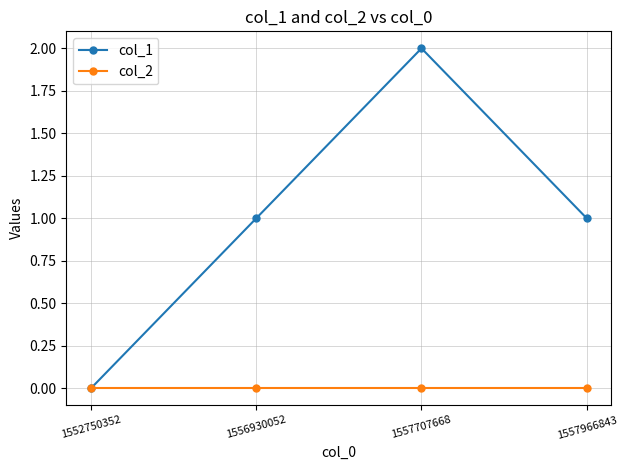

Which series has the largest total across all categories?

col_1